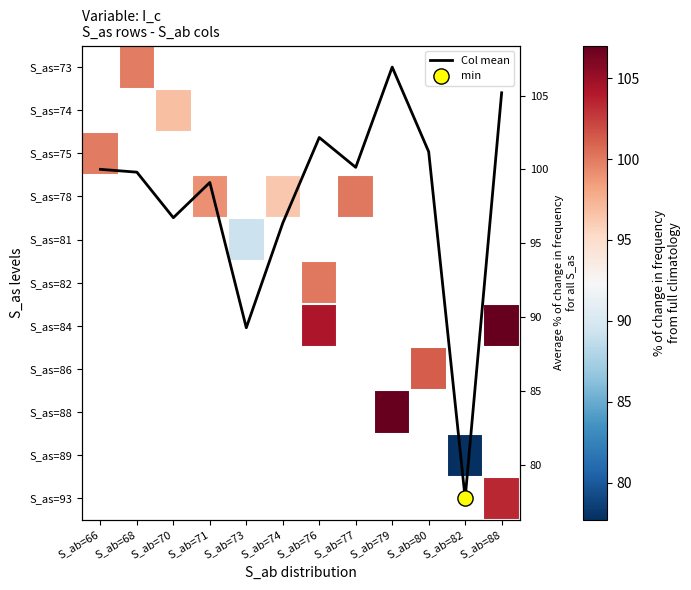

What is the smallest value displayed?

77.7